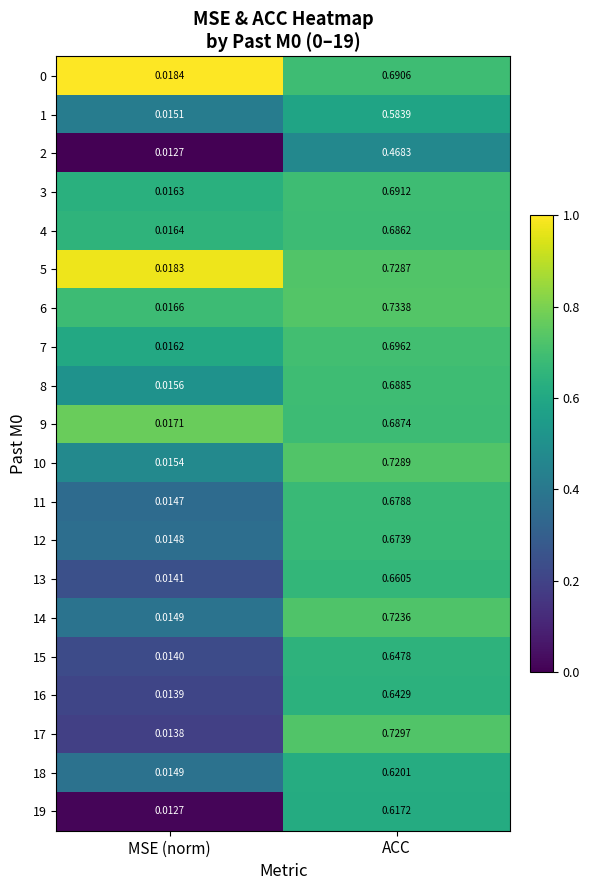

At which label is 18 closest to 0?

MSE (norm)